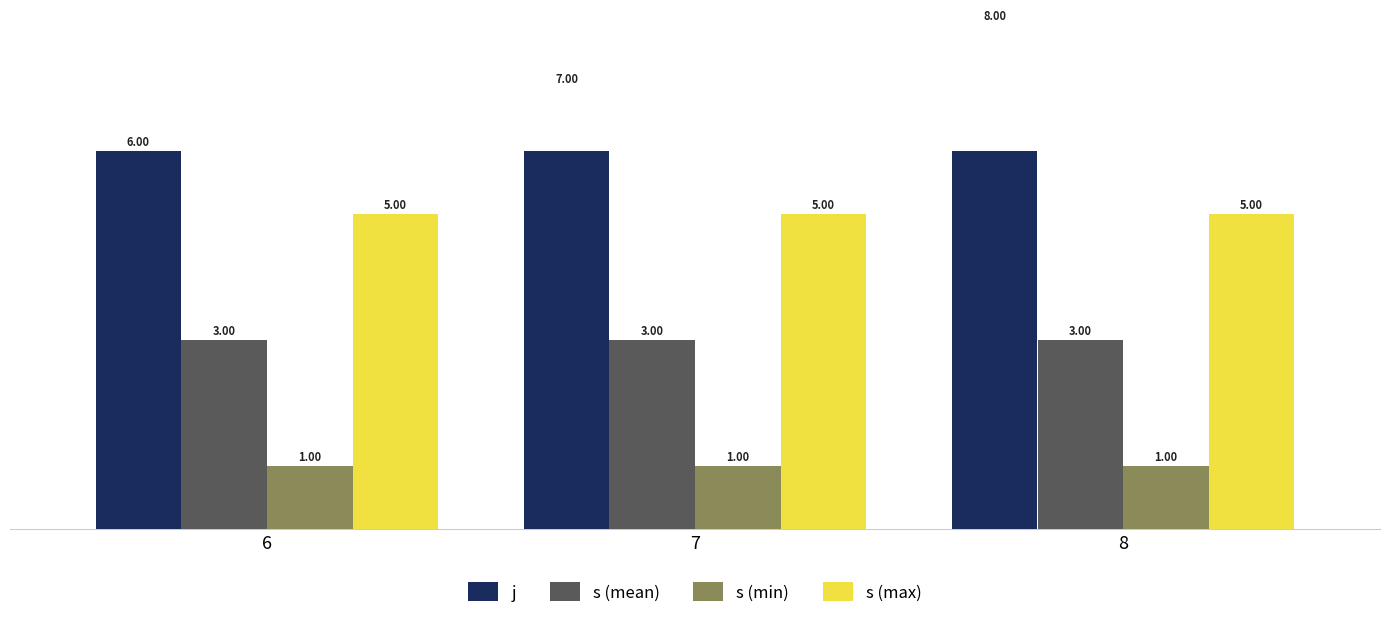

What is the lowest value of the j series?

6